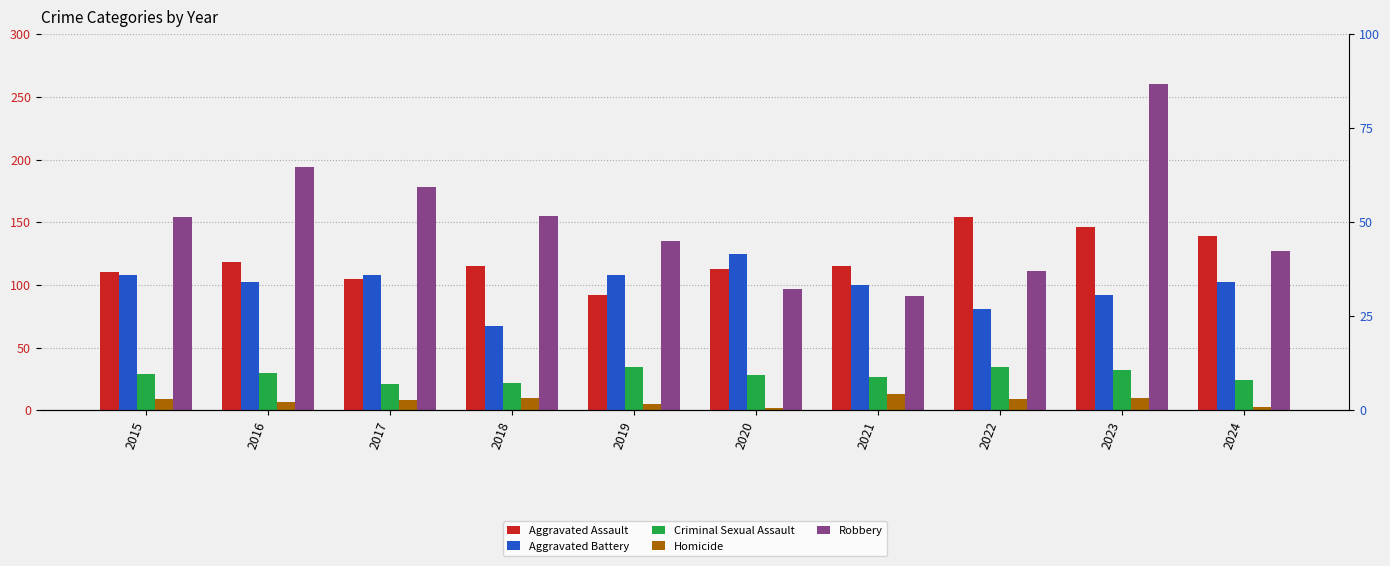

Is the value of Criminal Sexual Assault at 2015 greater than the value of Aggravated Assault at 2017?

No